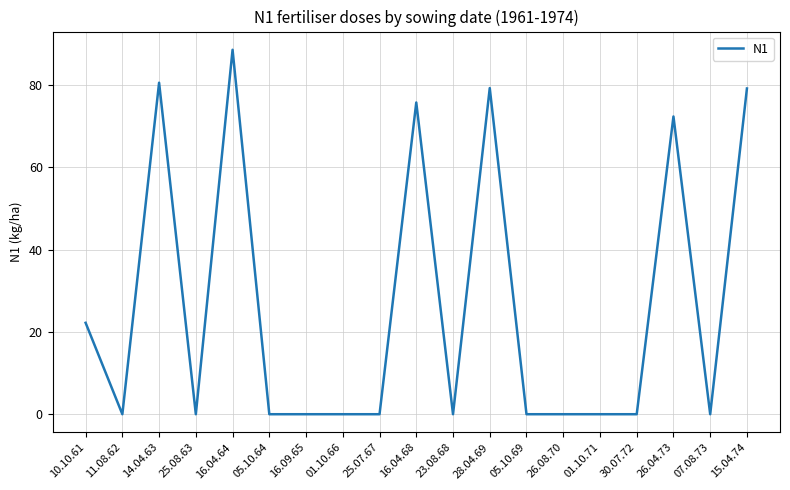

The value at 16.04.64 is 88.5. True or false?

True